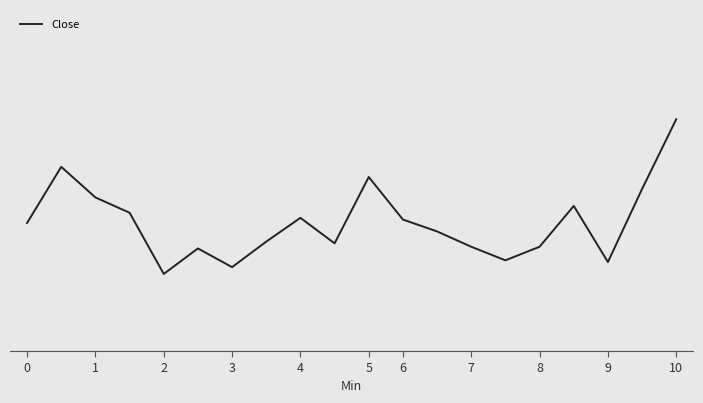

At which label is the value closest to 12?

3